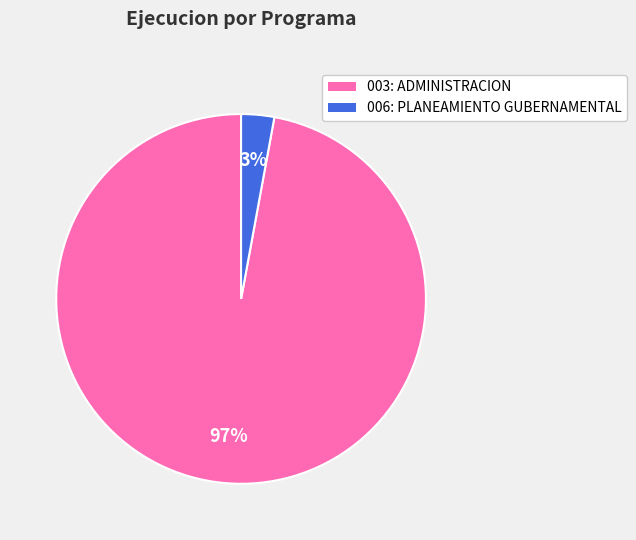

What percentage is the 006: PLANEAMIENTO GUBERNAMENTAL slice, to the nearest percent?

3%